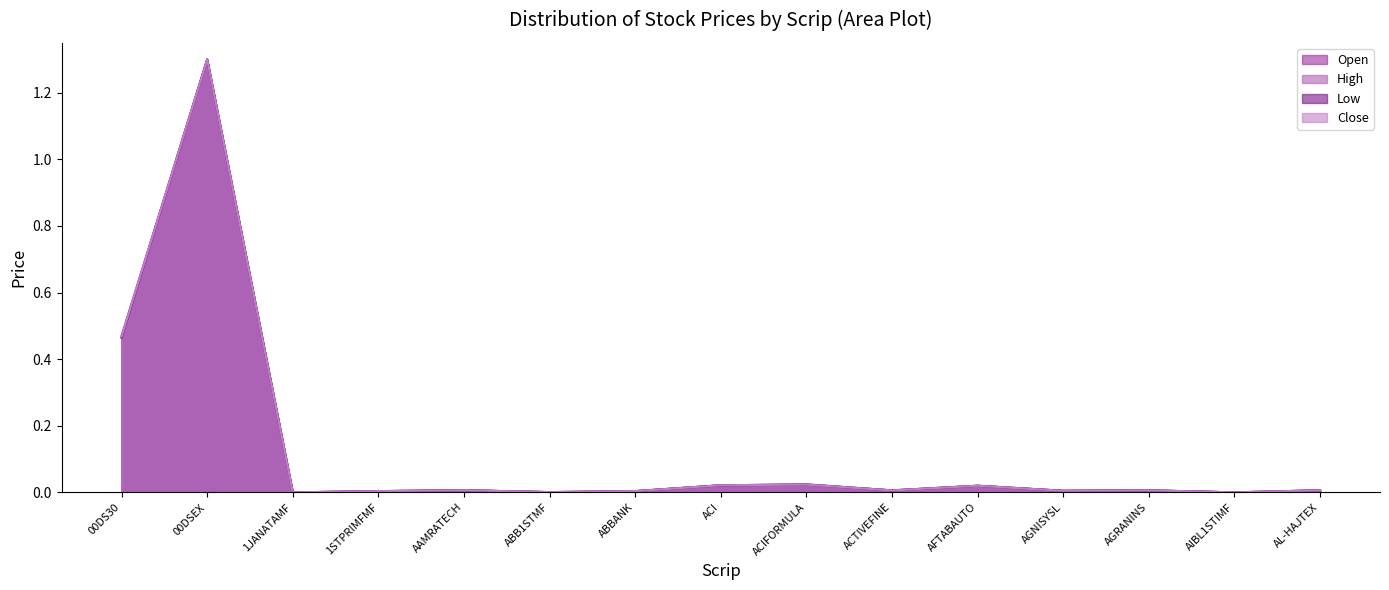

List the series in order of their overall mean, lowest first.

Low, Open, Close, High